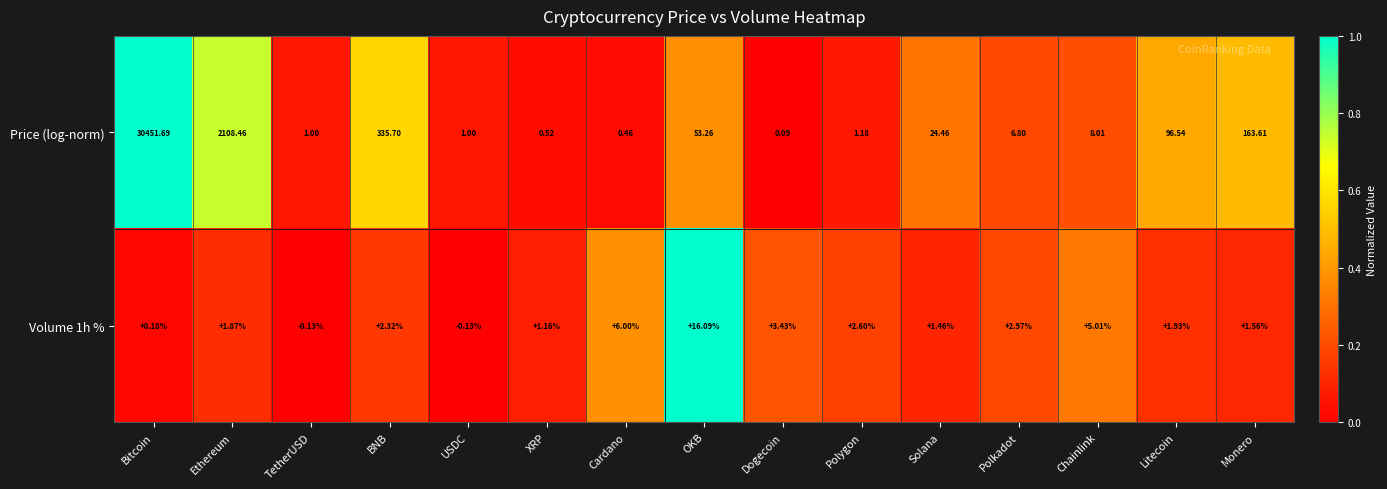

Where does the Price (log-norm) series first go above 8?

Bitcoin